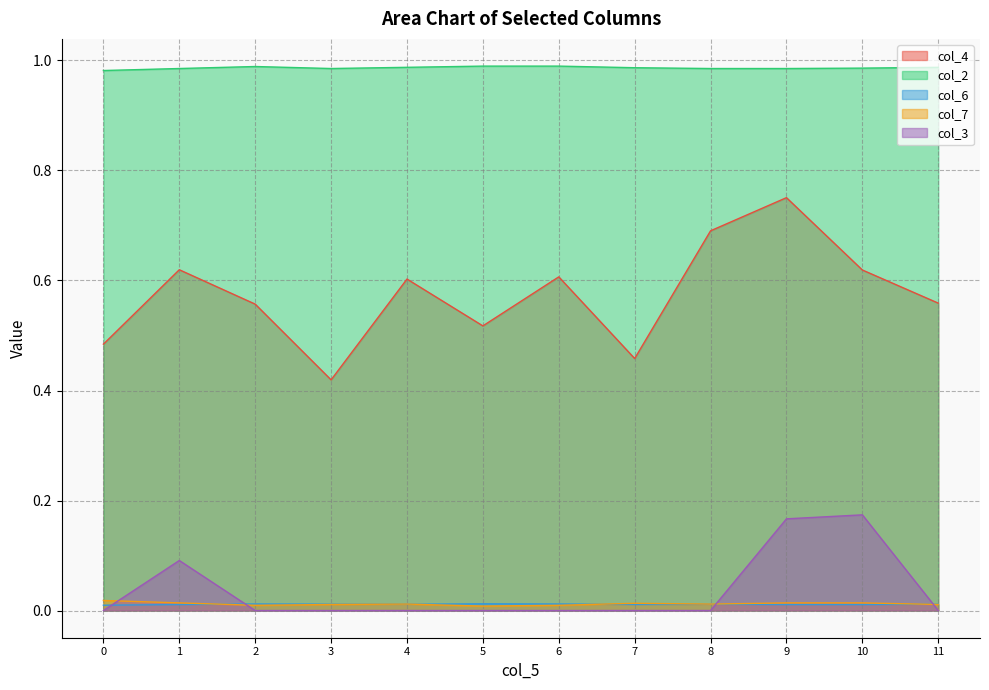

In col_2, how many points are lower than both neighbors (excluding endpoints)?

1